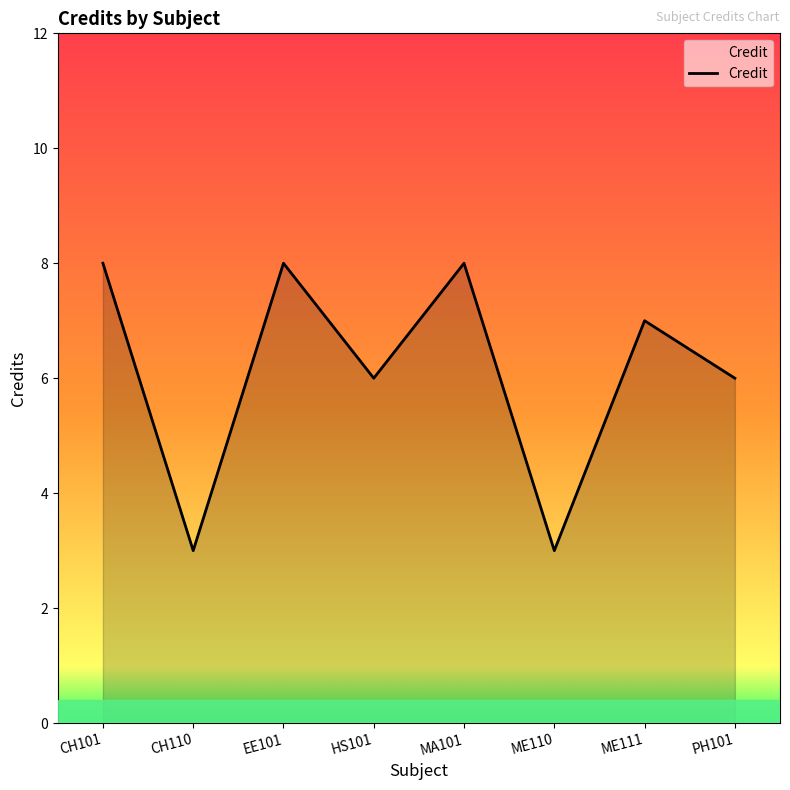

What is the maximum value shown in the chart?

8